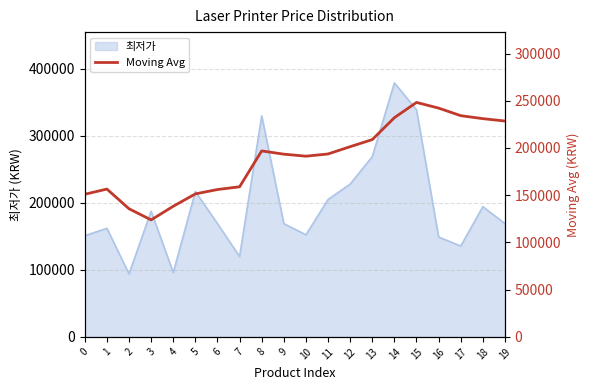

The chart shows a value of 113233 at 9. True or false?

False